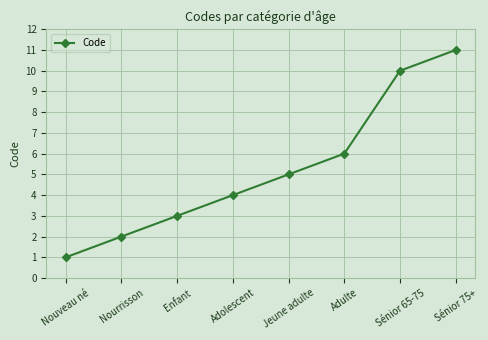

Rank the categories by value from highest to lowest.

Sénior 75+, Sénior 65-75, Adulte, Jeune adulte, Adolescent, Enfant, Nourrisson, Nouveau né